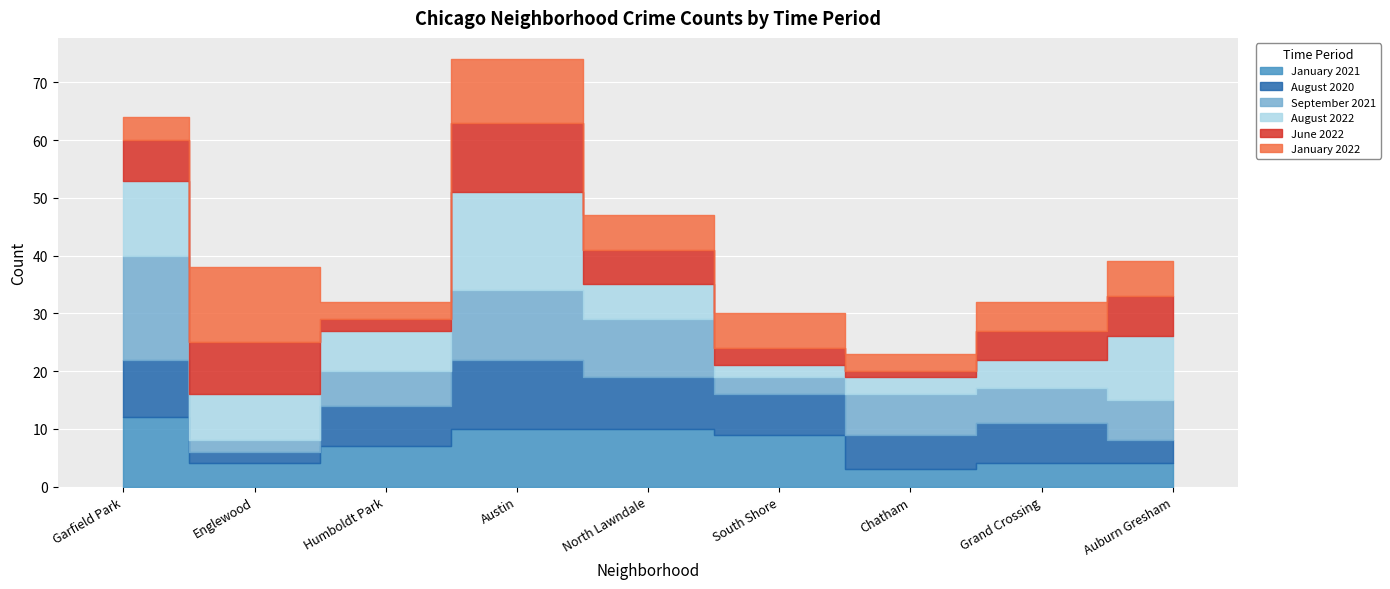

What are all the series names shown in the legend?

January 2021, August 2020, September 2021, August 2022, June 2022, January 2022